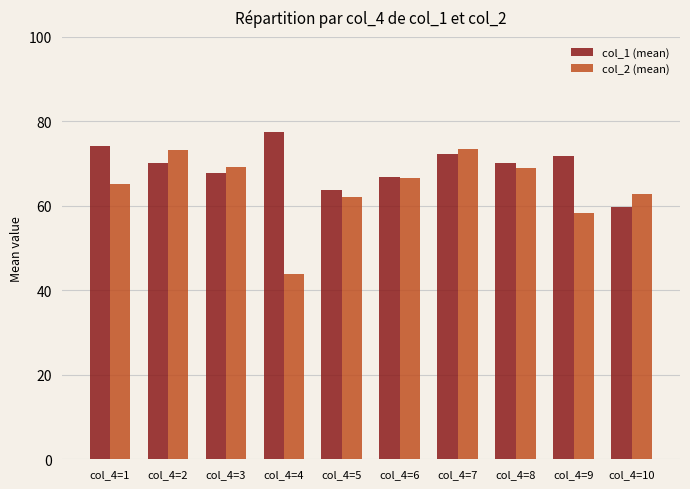

What is the difference between the maximum and minimum values in the col_2 (mean) series?

29.6